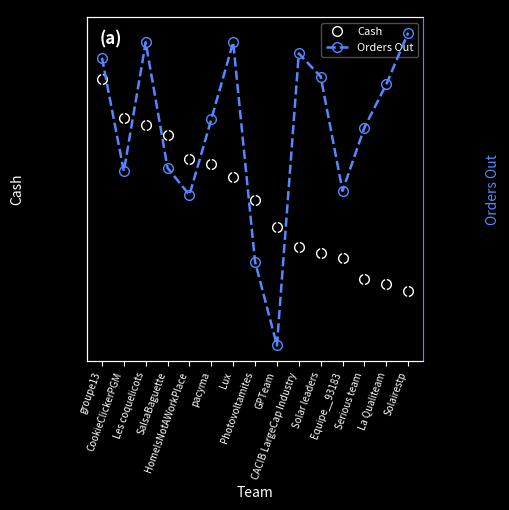

Does the chart display data point markers on the line(s)?

Yes